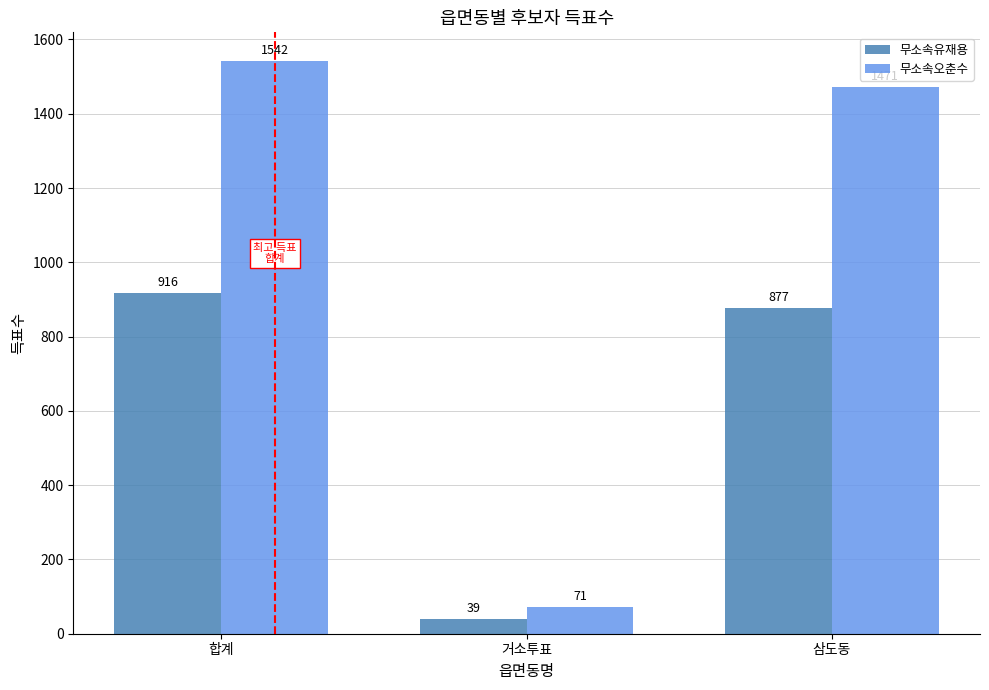

What position from the left is 합계?

1